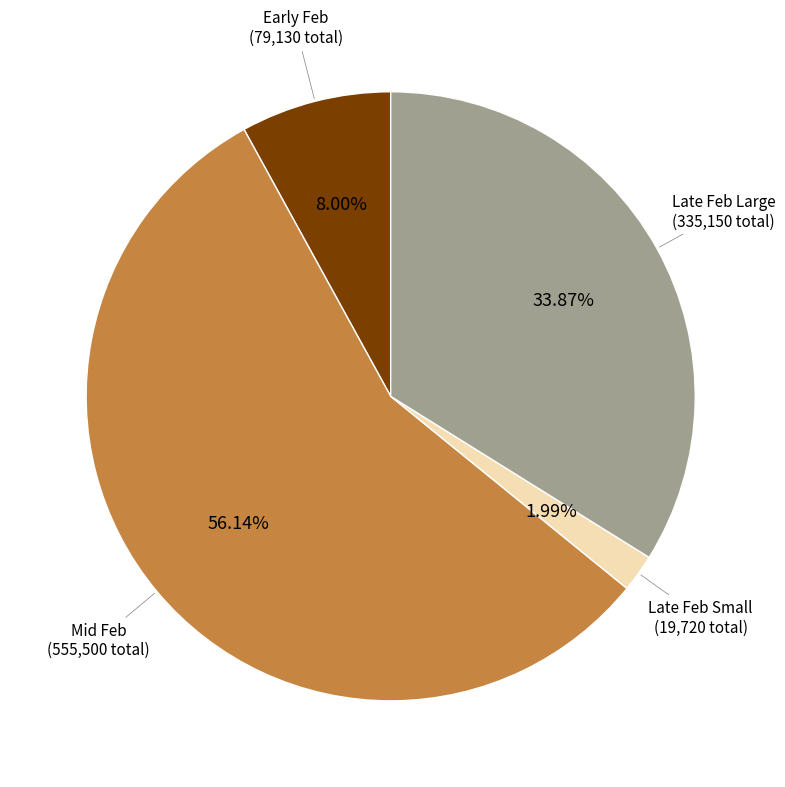

Is there any slice that represents more than half of the pie?

Yes